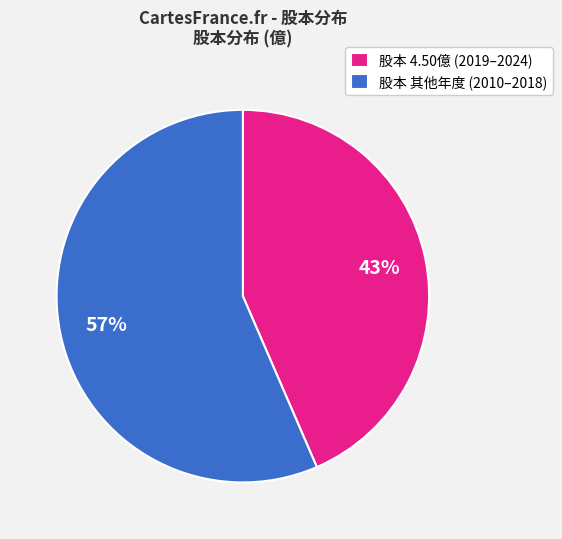

What is the ratio of the value at 股本 其他年度 (2010–2018) to the value at 股本 4.50億 (2019–2024)?

1.3